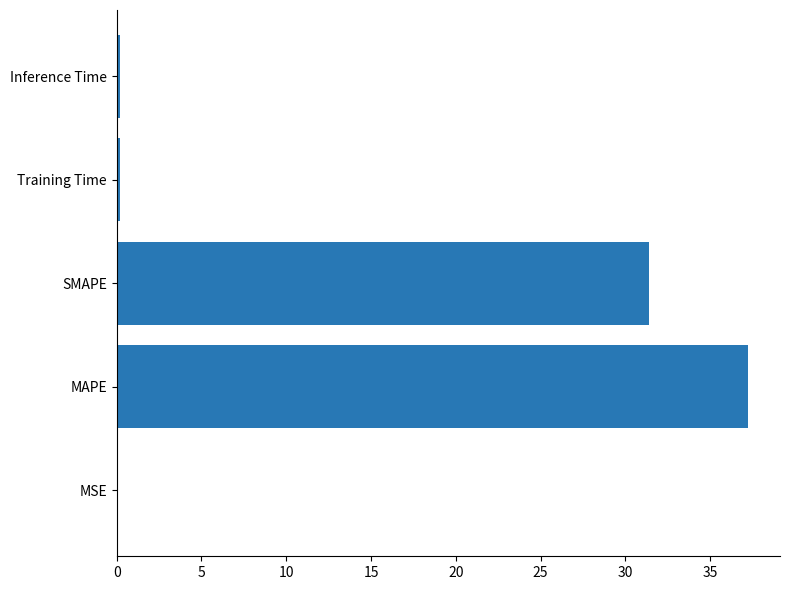

What is the sum of all values?

69.0